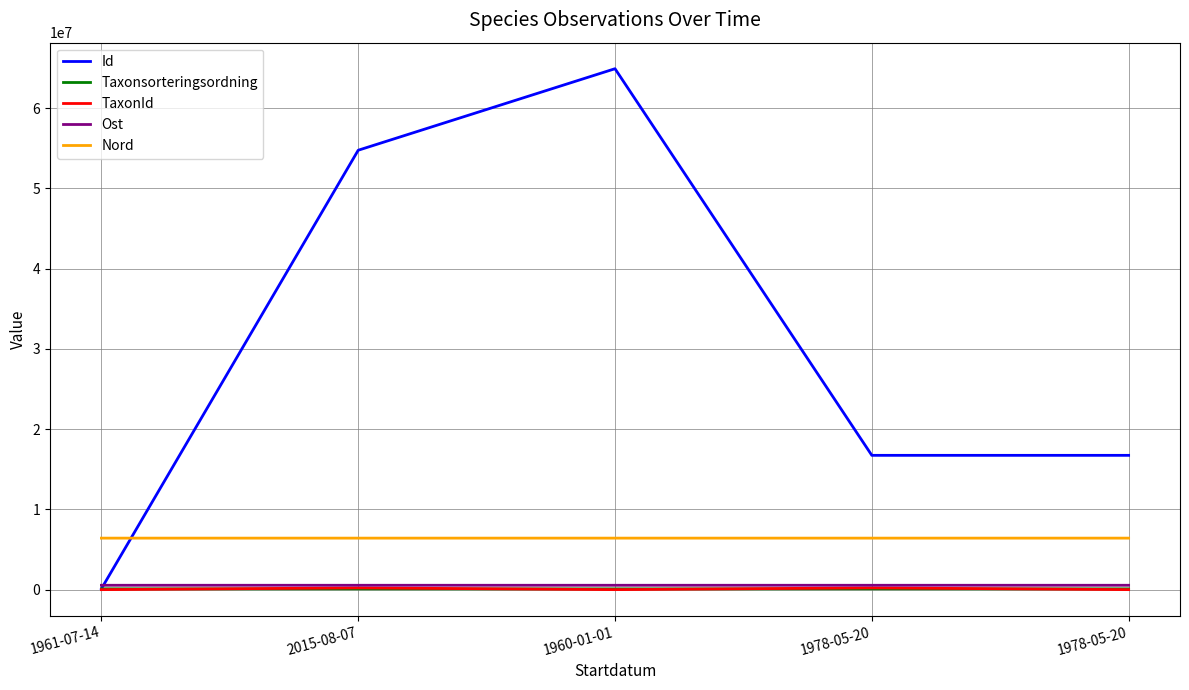

What are all the series names shown in the legend?

Id, Taxonsorteringsordning, TaxonId, Ost, Nord